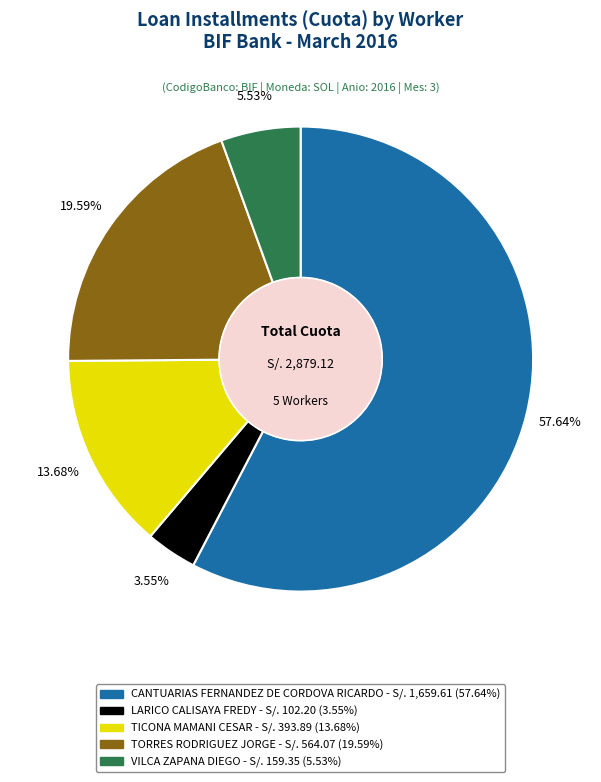

What is the smallest slice in the pie chart?

LARICO CALISAYA FREDY